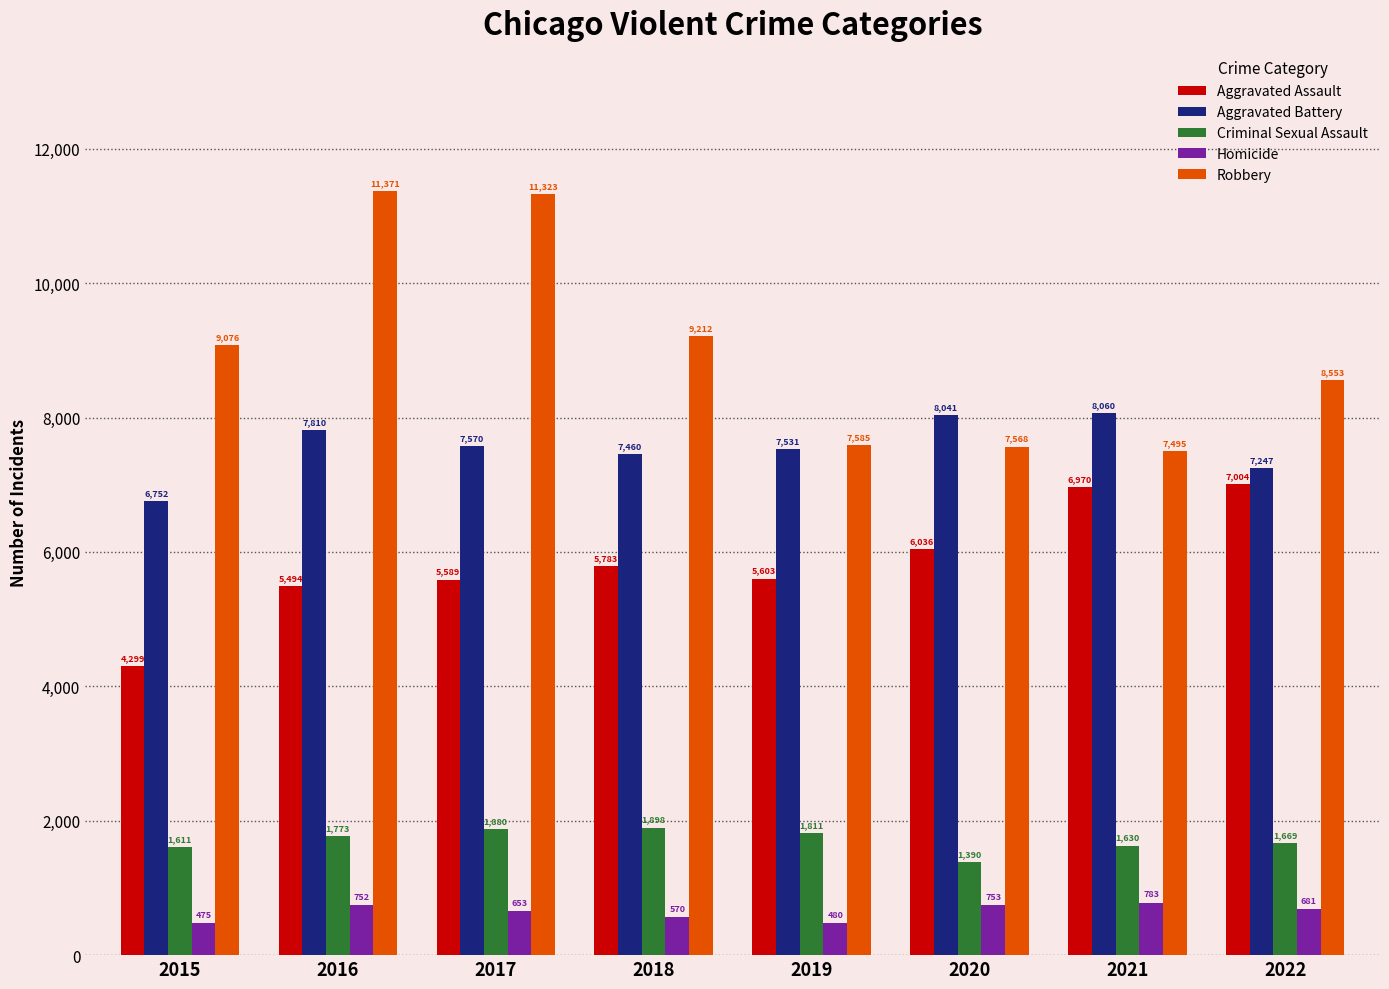

Is the value of Robbery at 2016 greater than the value of Aggravated Assault at 2021?

Yes